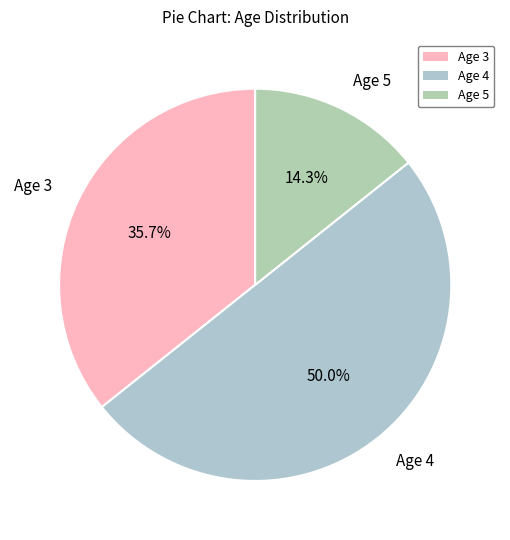

What is the ratio of the value at Age 3 to the value at Age 4?

0.7